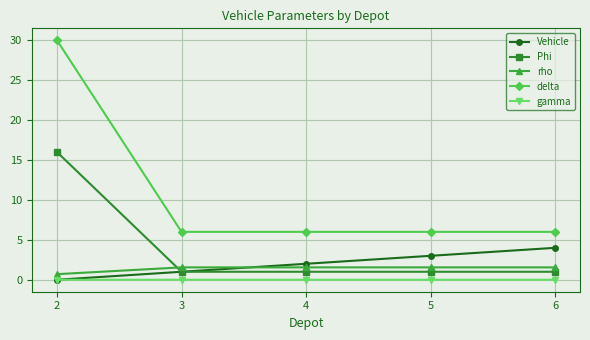

What is the difference between the highest and lowest values at 5?

6.0